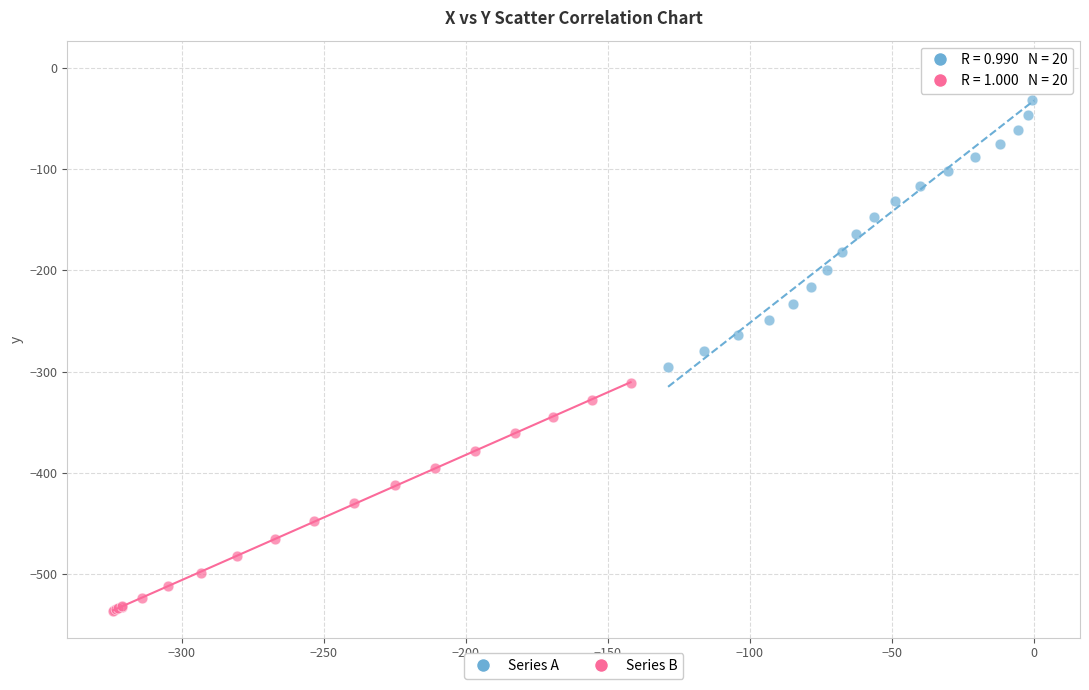

Which series contains the highest Y value?

Series A